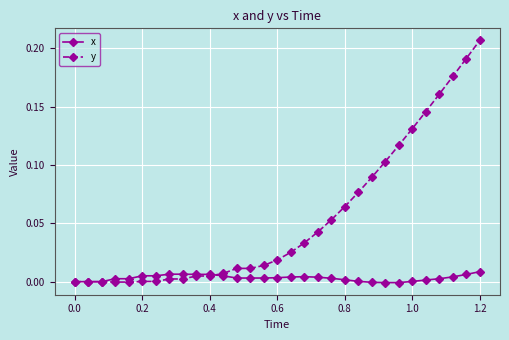

Which series has the largest total across all categories?

y